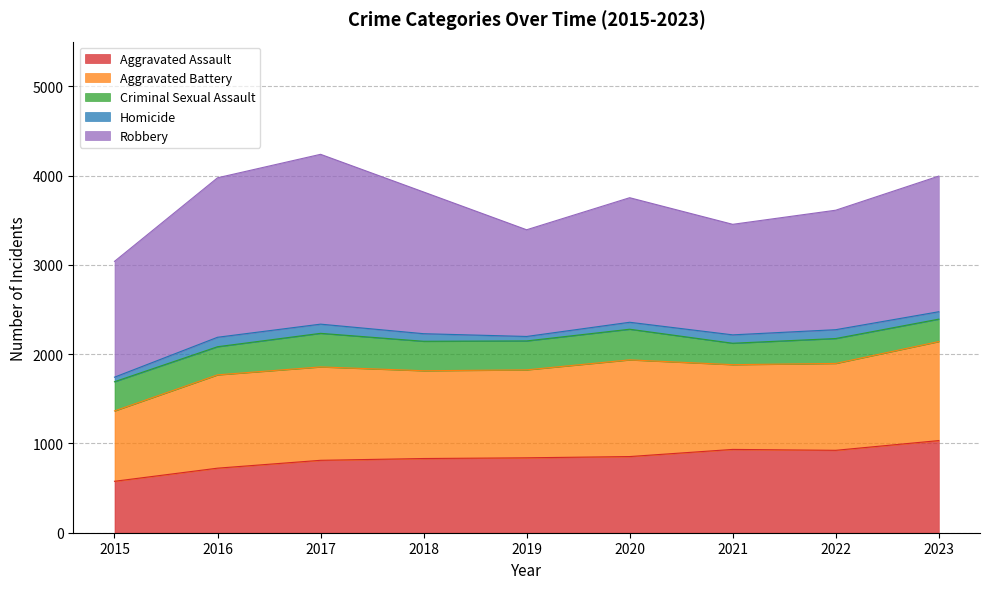

What are all the series names shown in the legend?

Aggravated Assault, Aggravated Battery, Criminal Sexual Assault, Homicide, Robbery